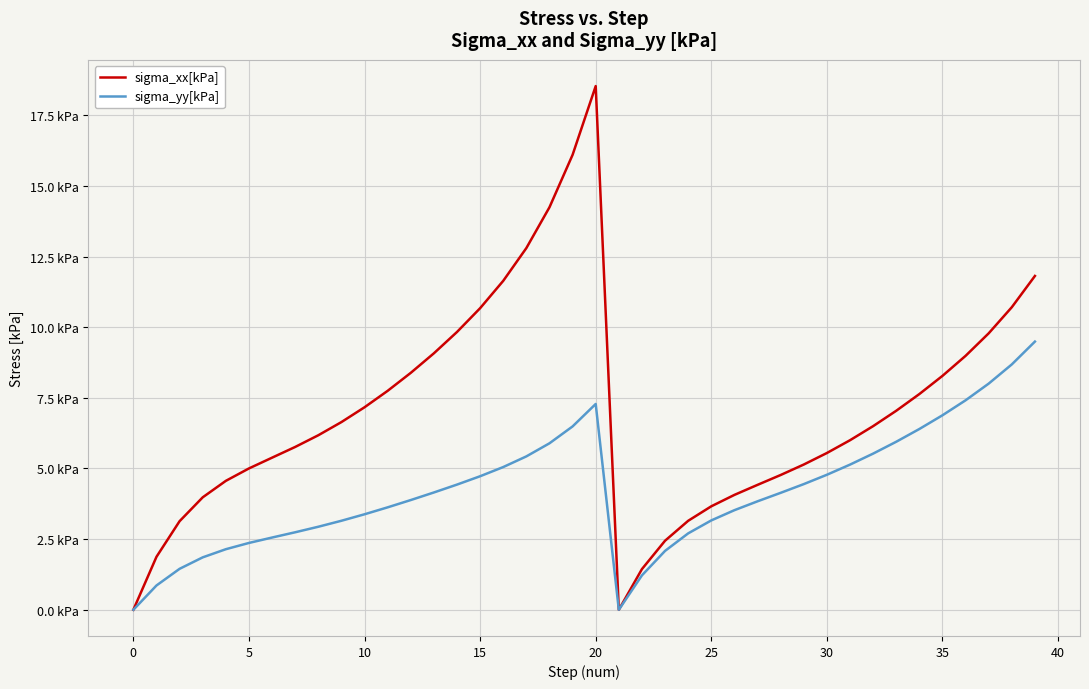

What is the value of the sigma_yy[kPa] point at the 24th from the left?

2.1